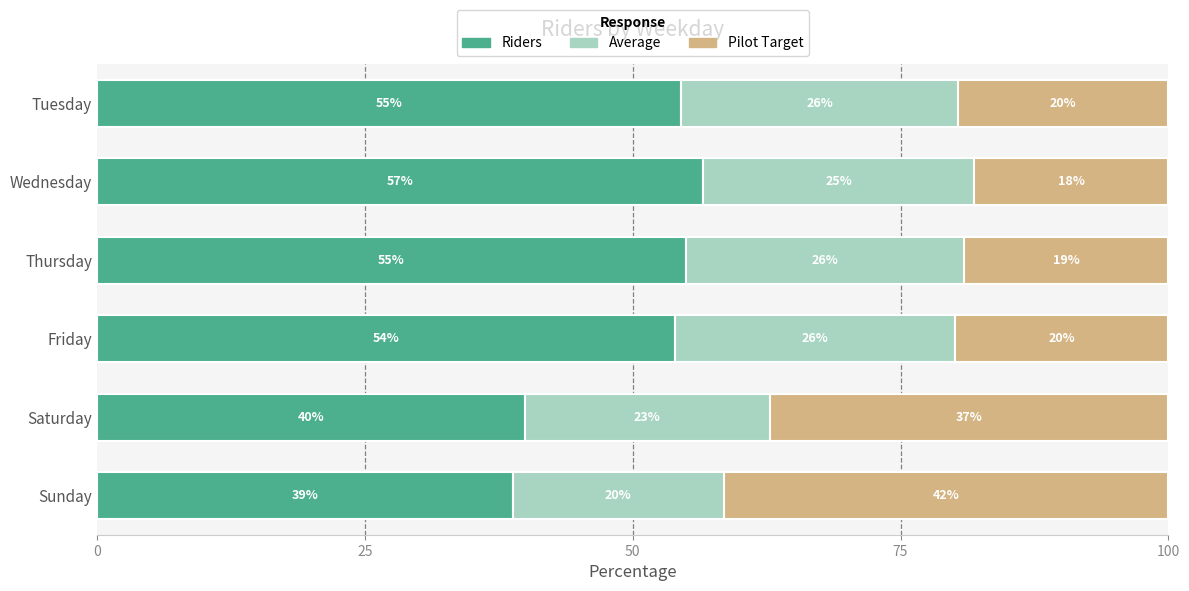

True or false: Riders has a value of 57.3 at Saturday.

False